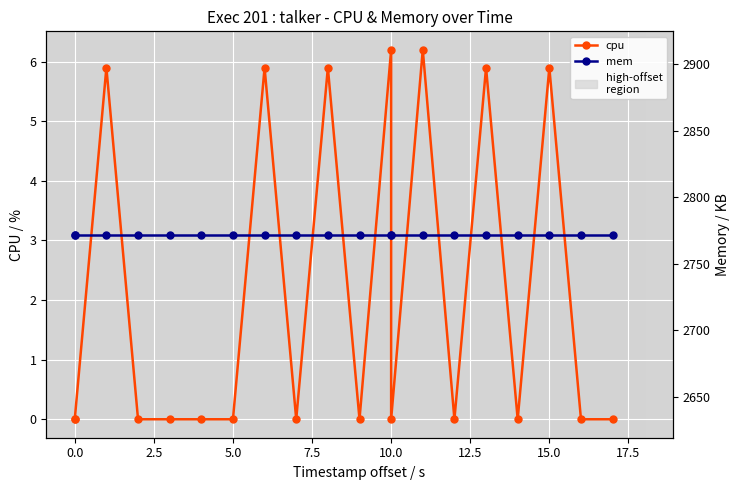

Which category has the highest value in the cpu series?

10.0